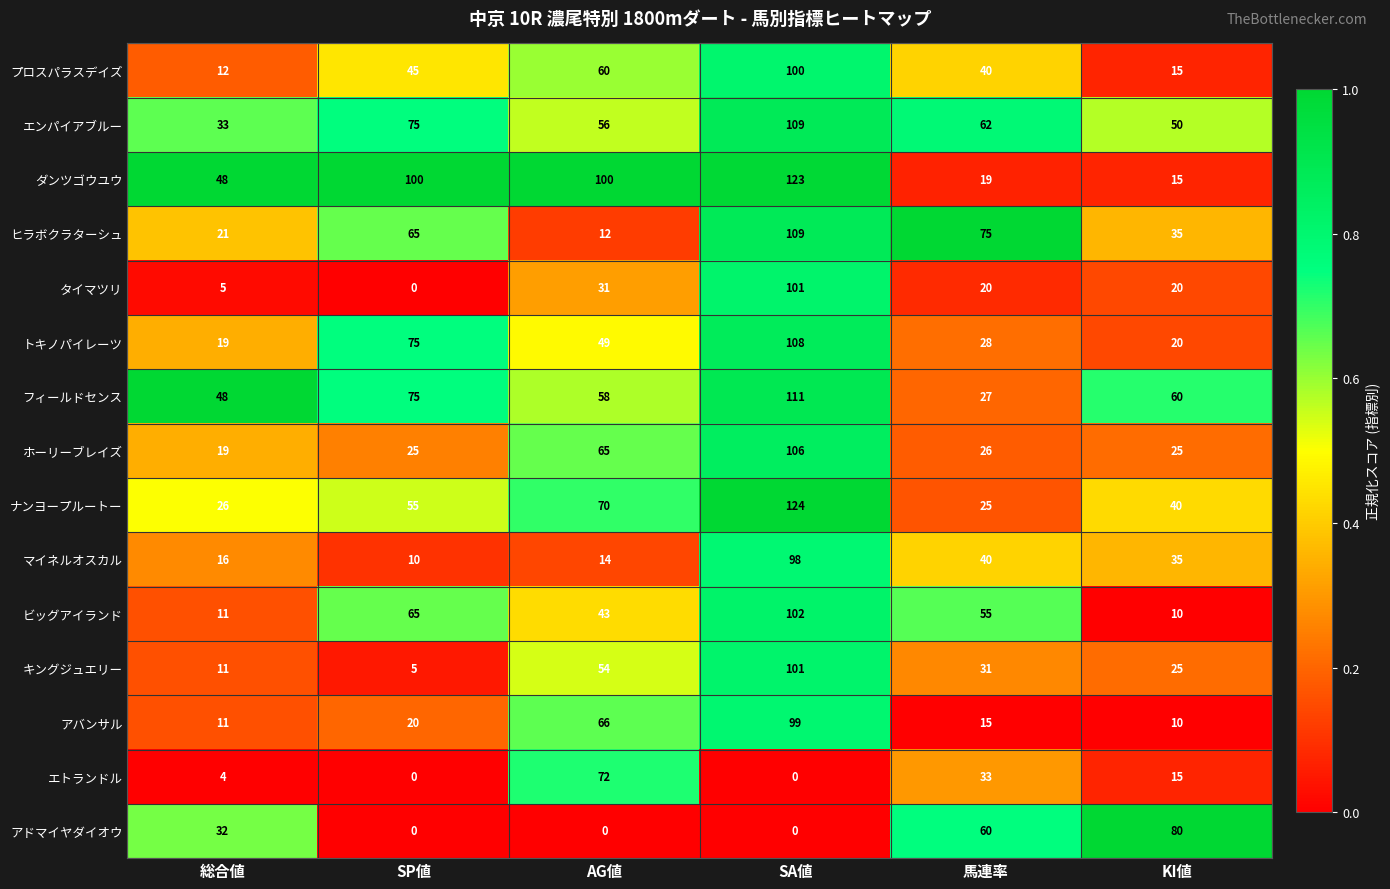

At which category is the sum across all series the highest?

SA値